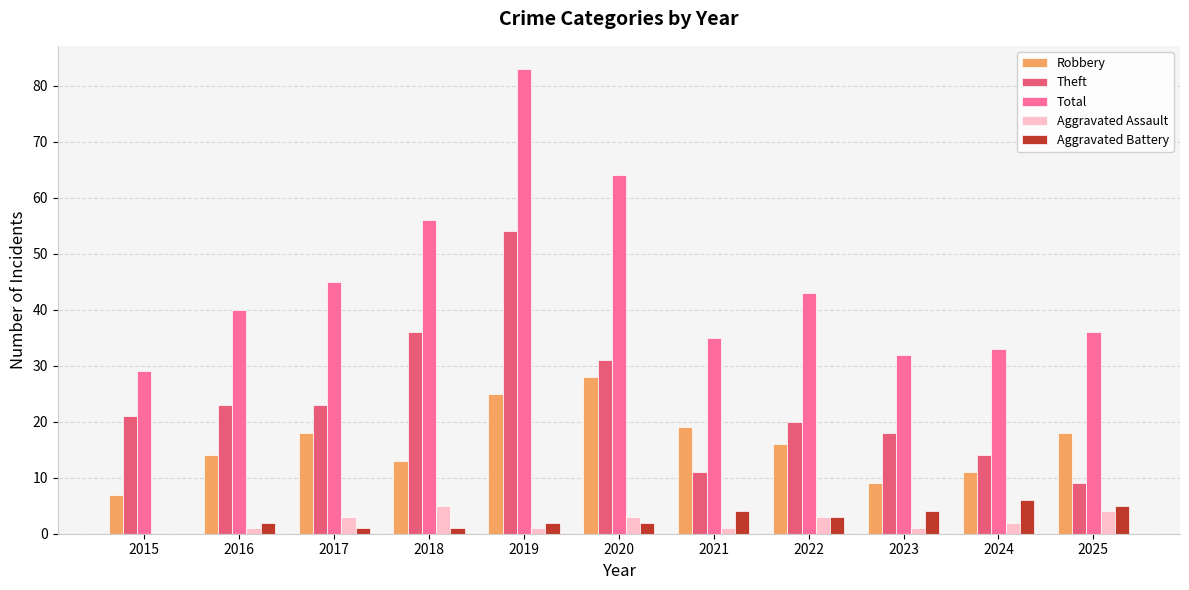

The value of Robbery at 2023 is 13. True or false?

False